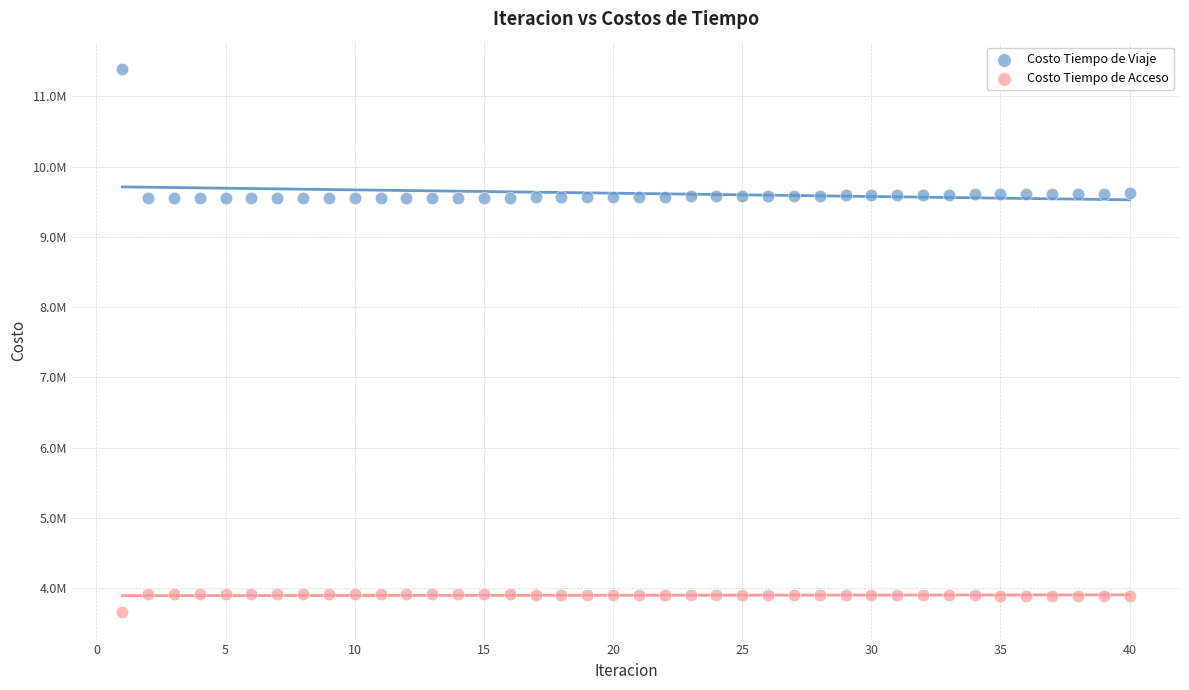

What are all the series names shown in the legend?

Costo Tiempo de Viaje, Costo Tiempo de Acceso